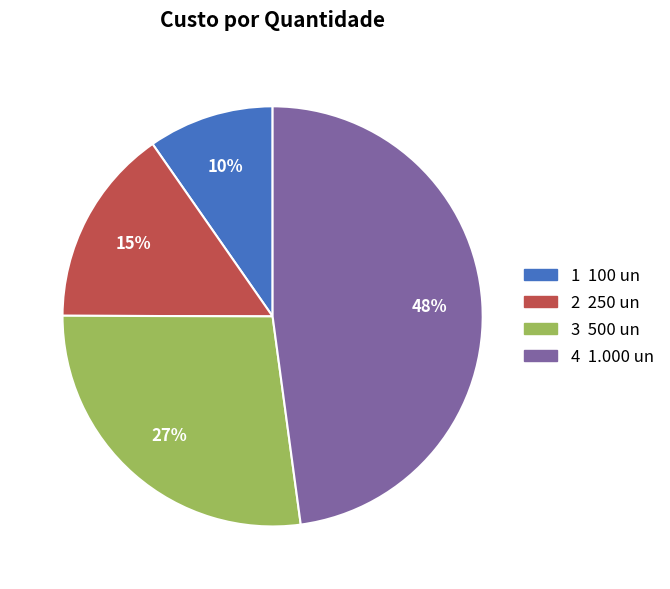

Which slice is the smallest?

1 100 un